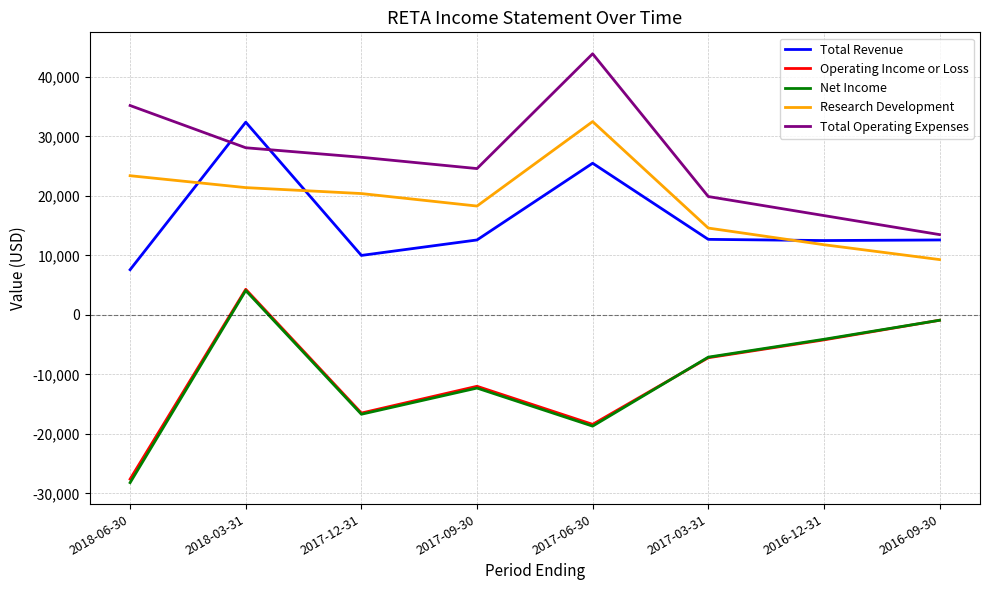

Rank the categories by Total Operating Expenses value from lowest to highest.

2016-09-30, 2016-12-31, 2017-03-31, 2017-09-30, 2017-12-31, 2018-03-31, 2018-06-30, 2017-06-30